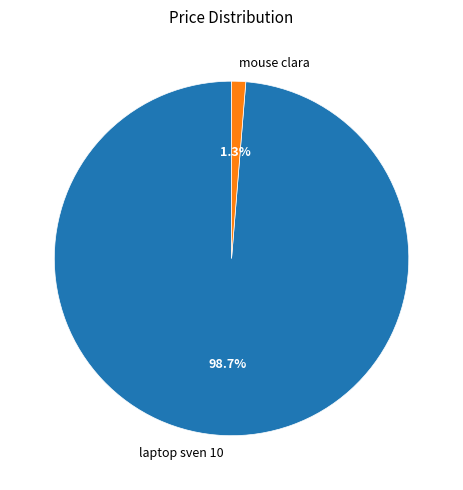

What is the largest slice in the pie chart?

laptop sven 10